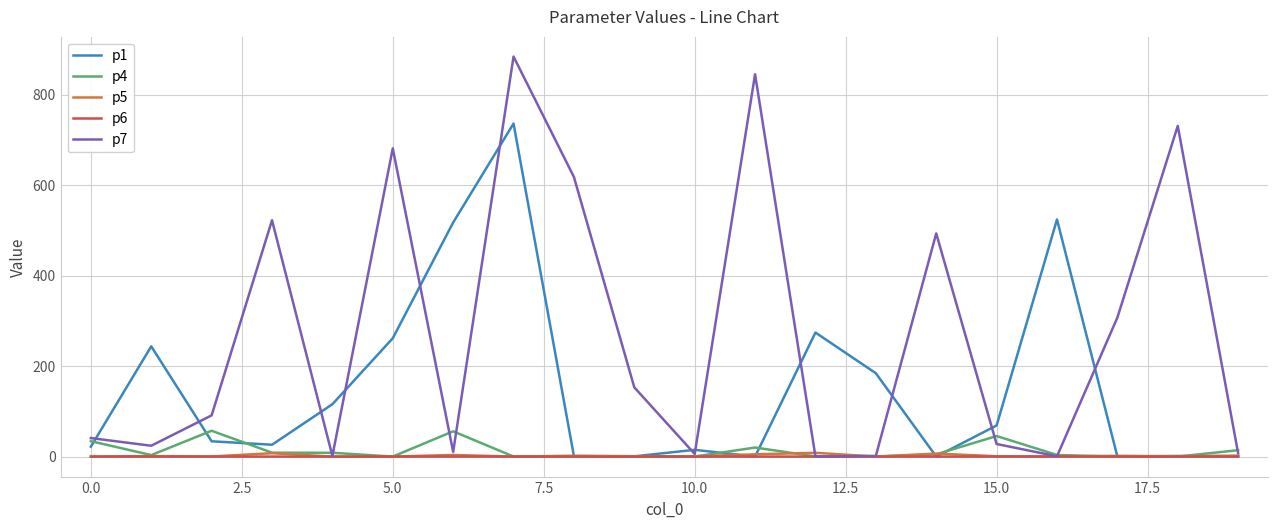

In p5, how many points are higher than both neighbors (excluding endpoints)?

7